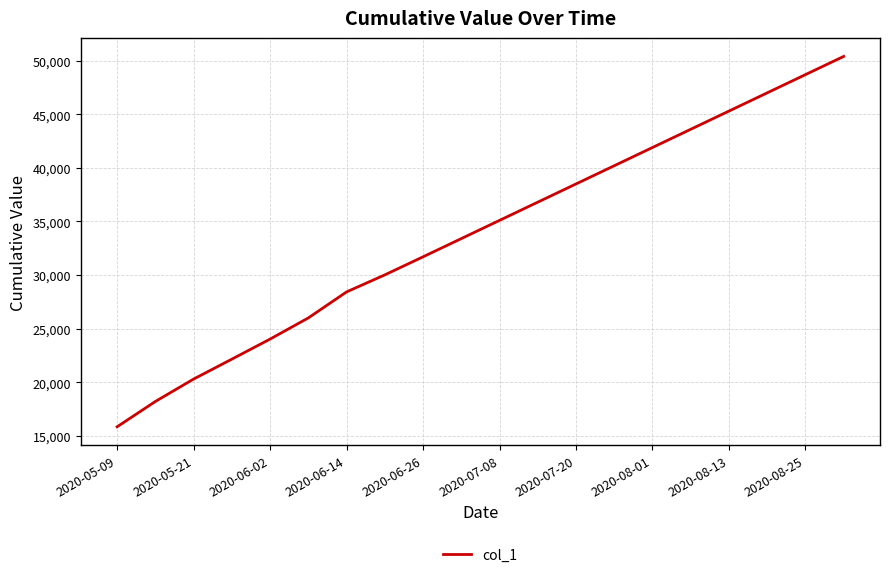

What is the difference between the maximum and minimum values?

34557.4